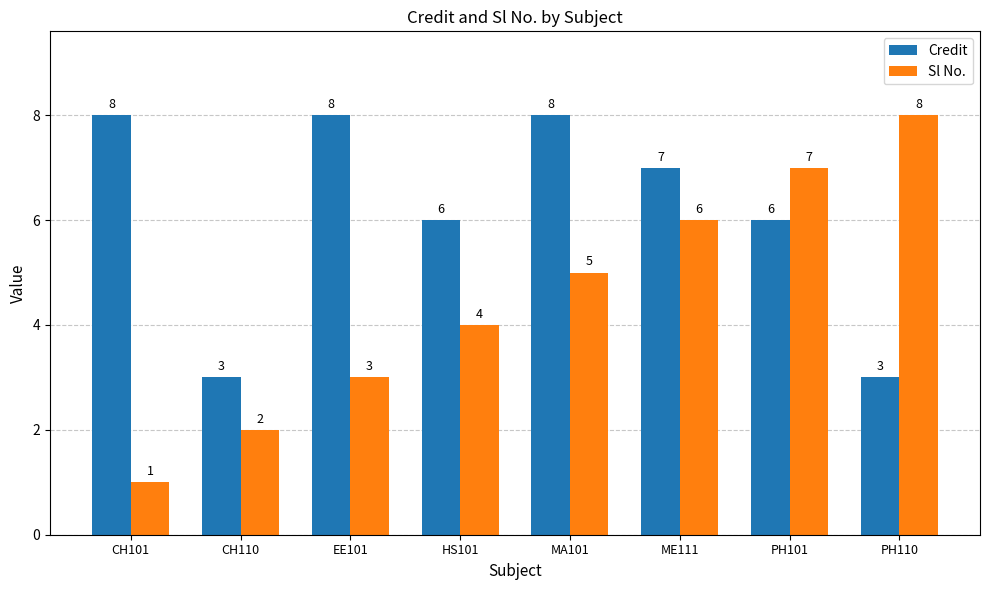

List the labels in order of Sl No. value, smallest first.

CH101, CH110, EE101, HS101, MA101, ME111, PH101, PH110